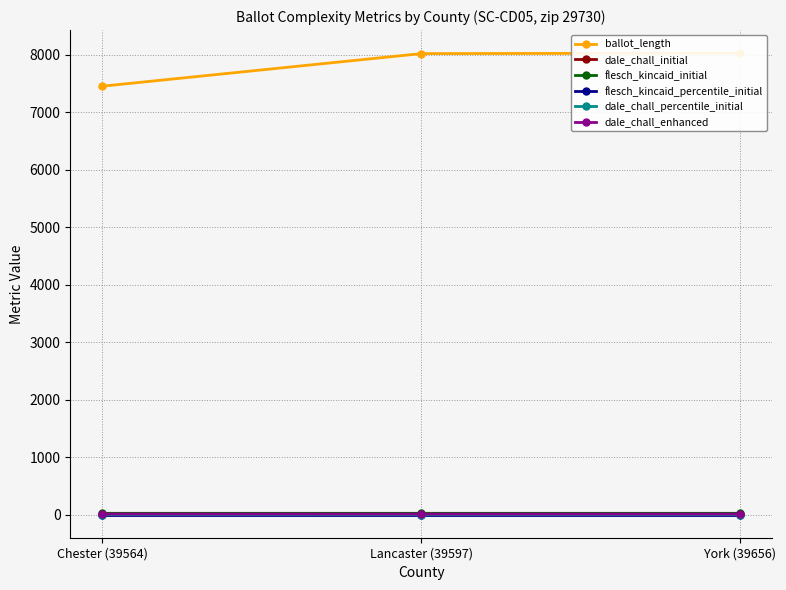

What is the average value of the ballot_length series?

7834.7